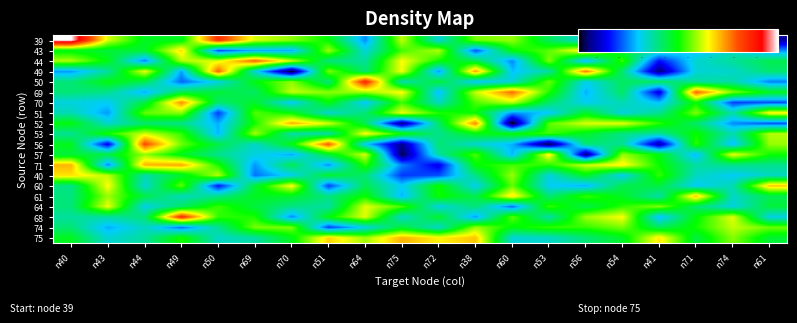

What is the smallest value displayed?

16.4